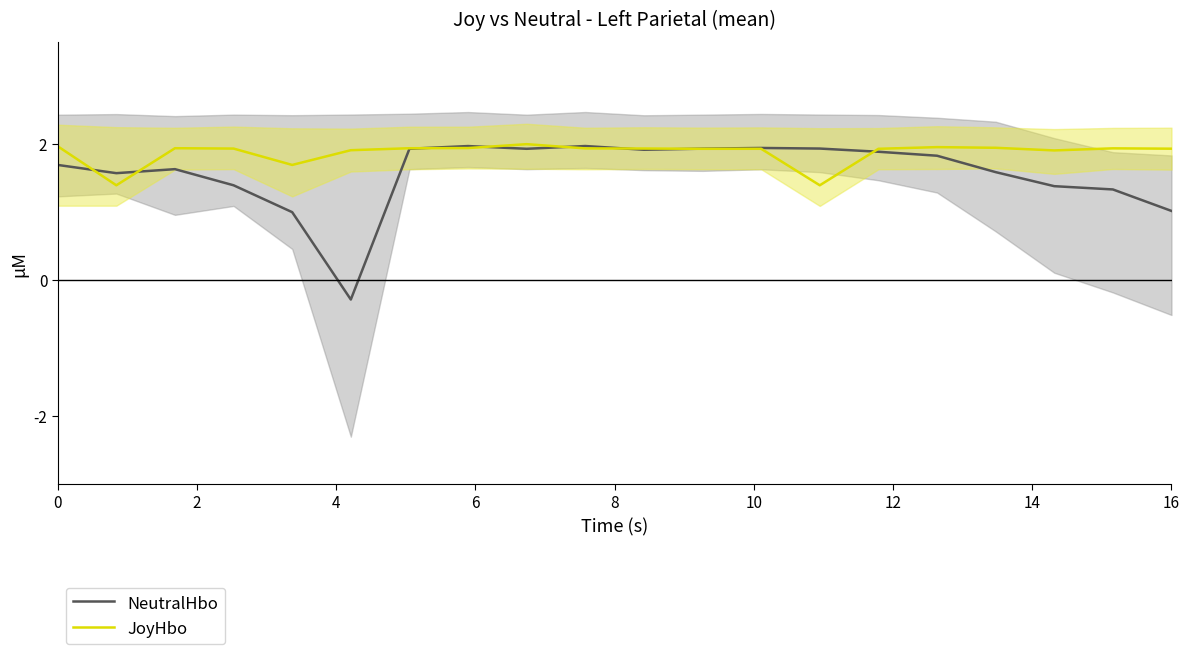

The value of JoyHbo at 2 is 1.0. True or false?

False